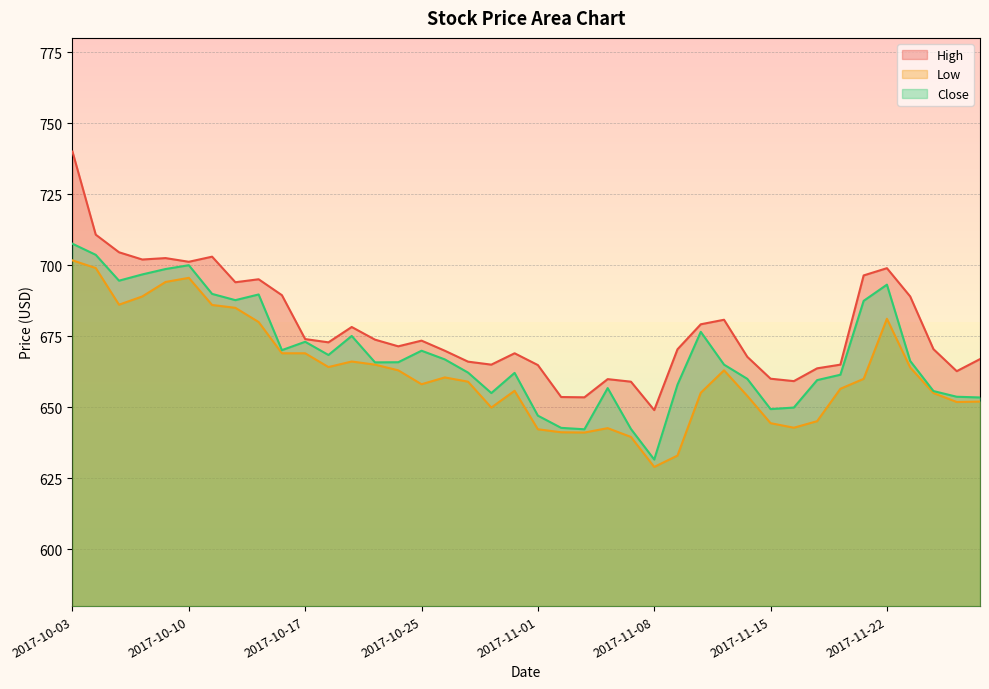

Which series has the largest range (max minus min)?

High